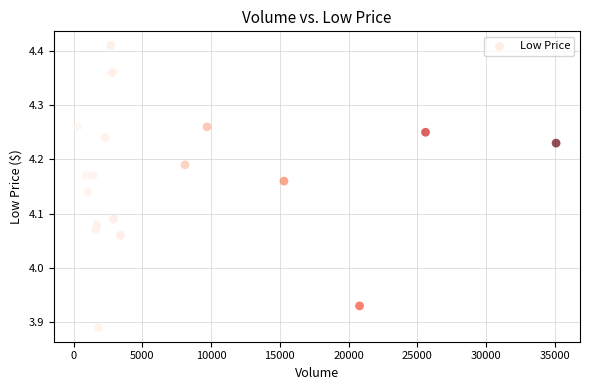

What is the range of X values (max minus min)?

34800.0